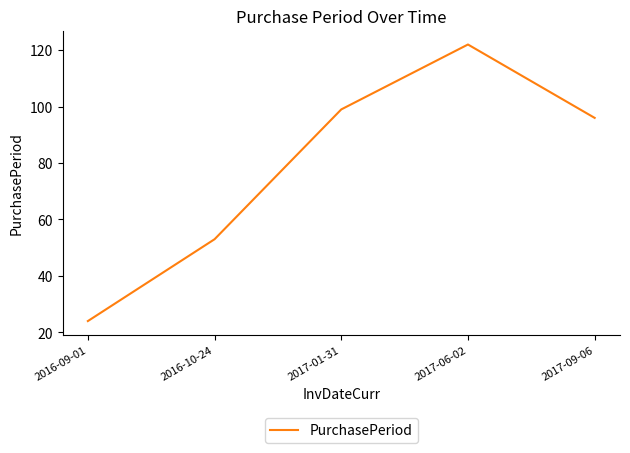

What is the change in value from 2016-09-01 to 2017-09-06?

+72